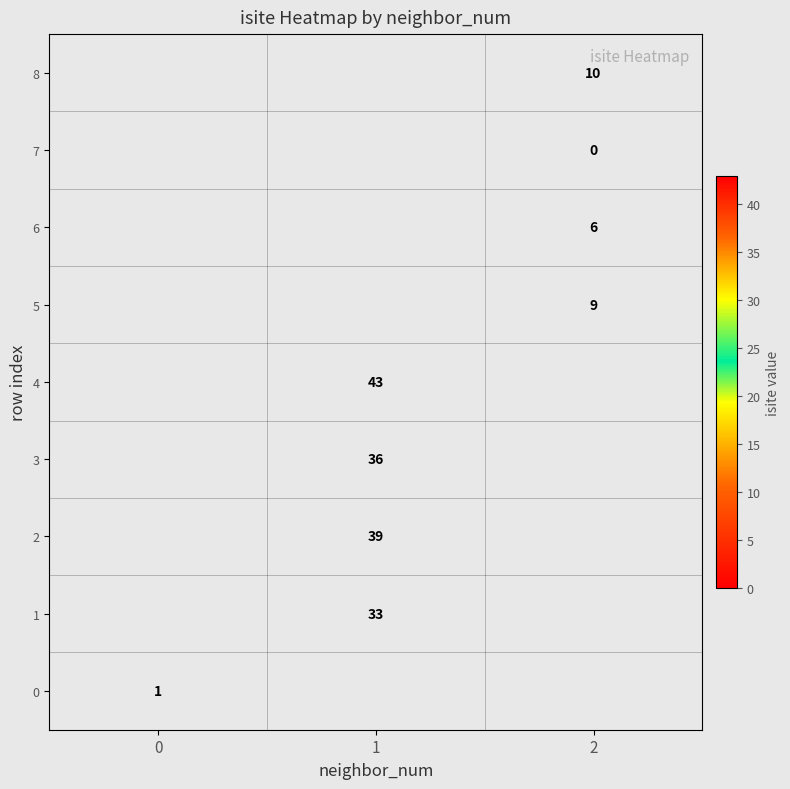

Is it true that 3 equals 11 at 1?

False